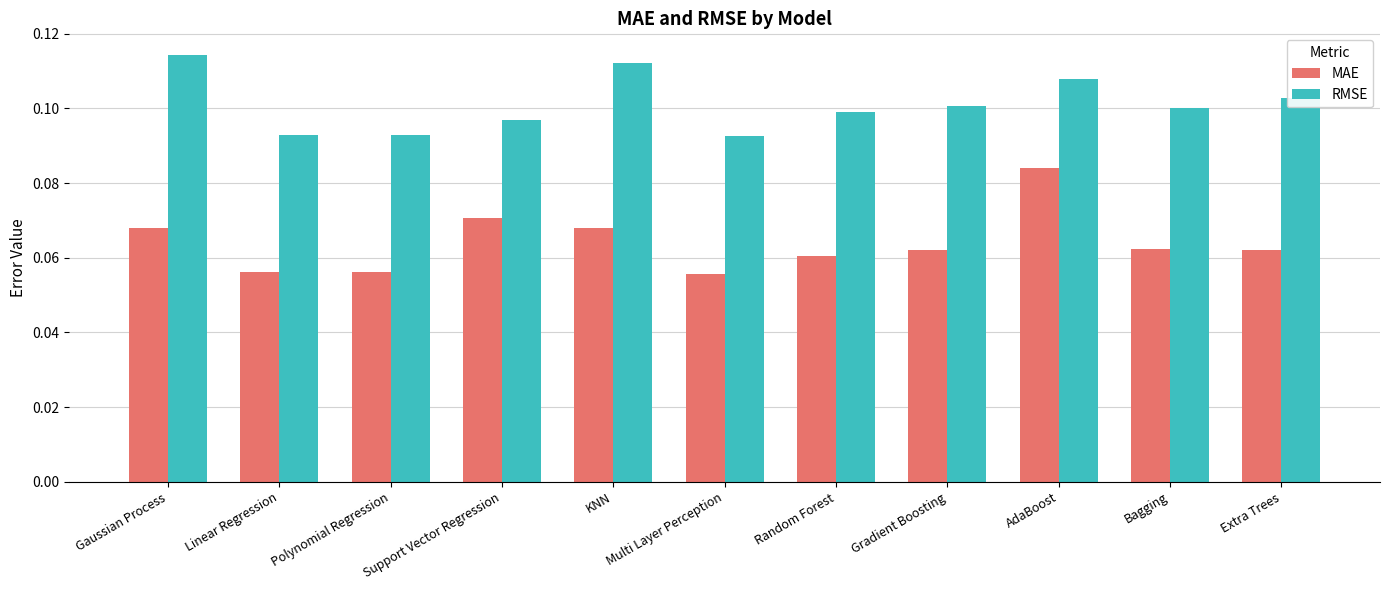

Is it true that RMSE equals 0.0 at Multi Layer Perception?

False